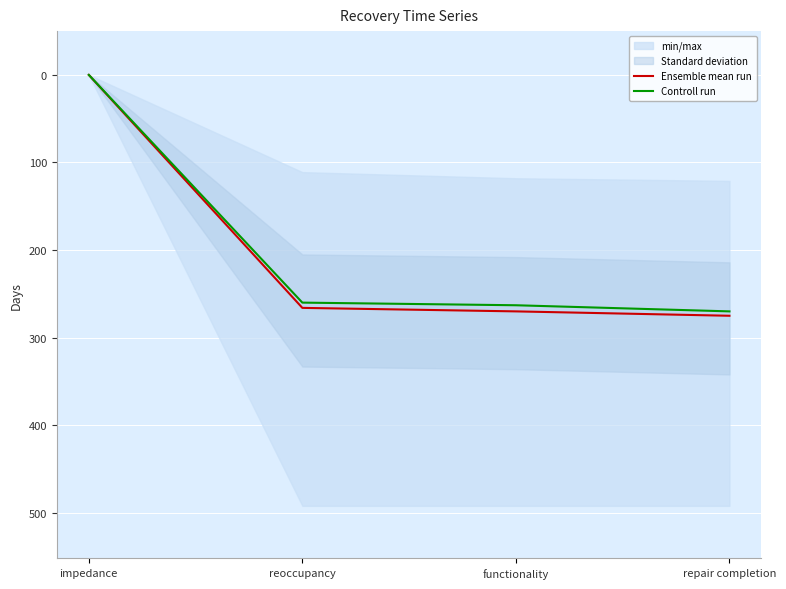

How many data points in Ensemble mean run are less than 270?

2